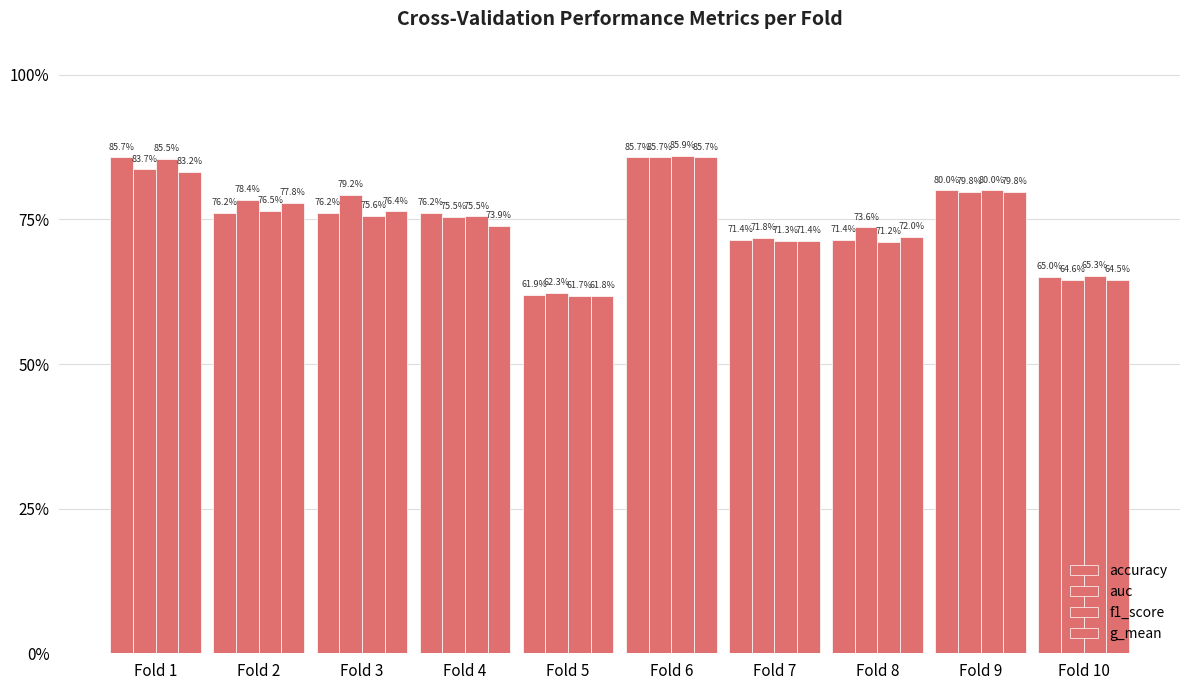

Does the chart contain stacked bars?

No